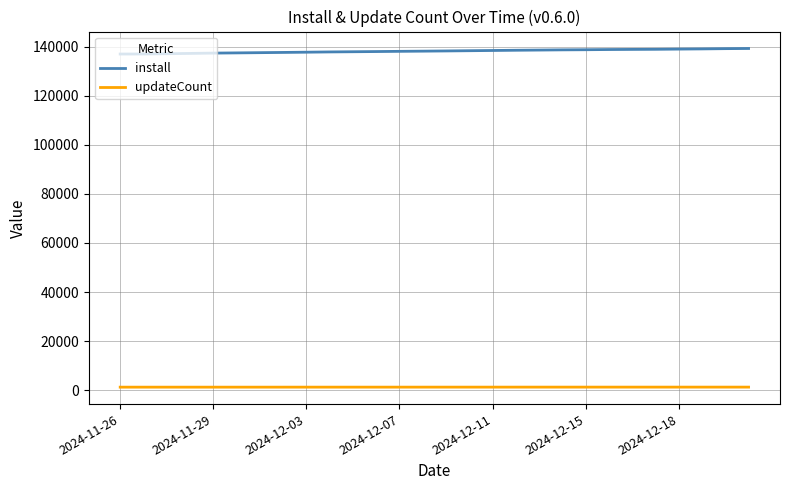

What is the difference between the second highest and minimum values in the install series?

2189